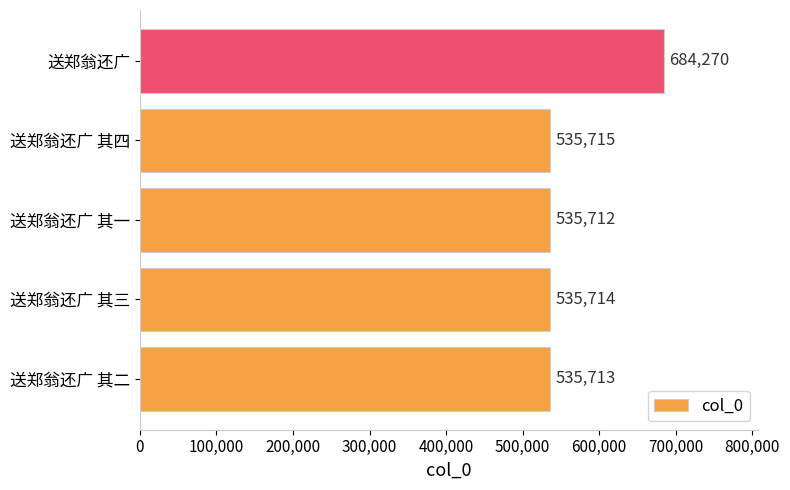

What is the ratio of the value at 送郑翁还广 其一 to the value at 送郑翁还广 其四?

1.0